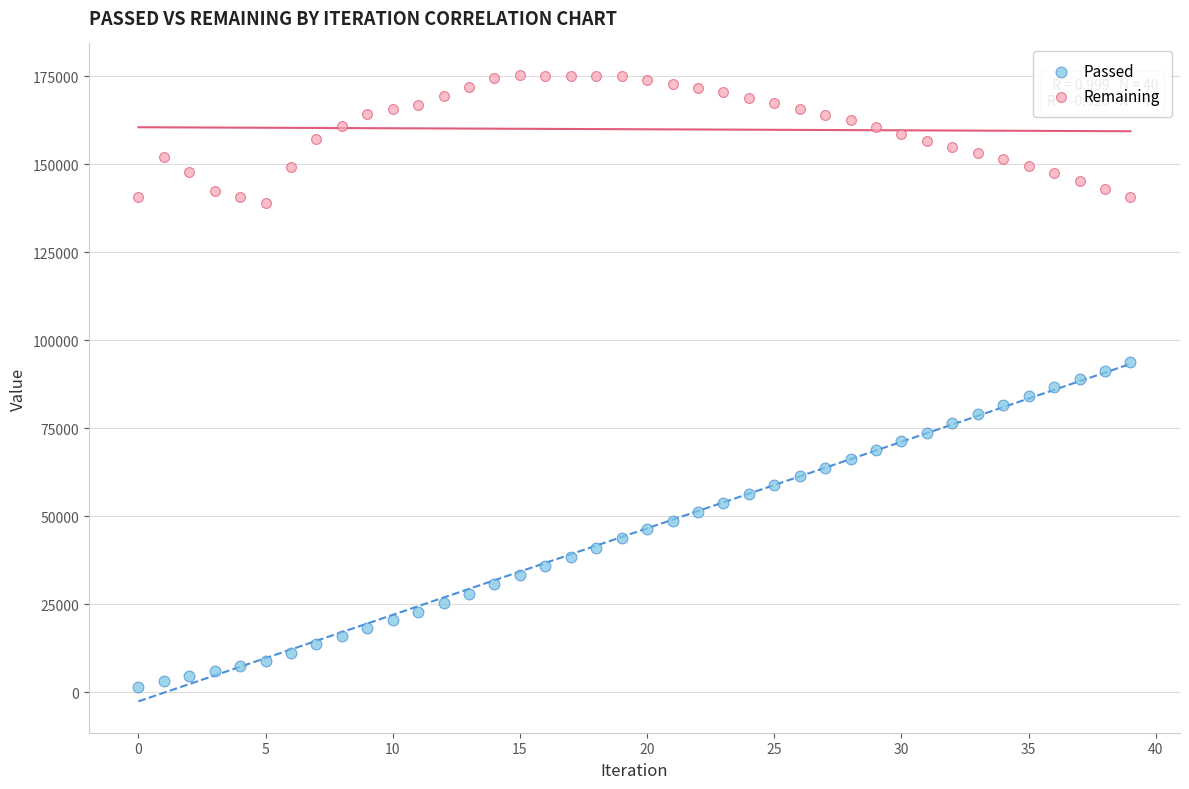

Which series contains the highest Y value?

Remaining